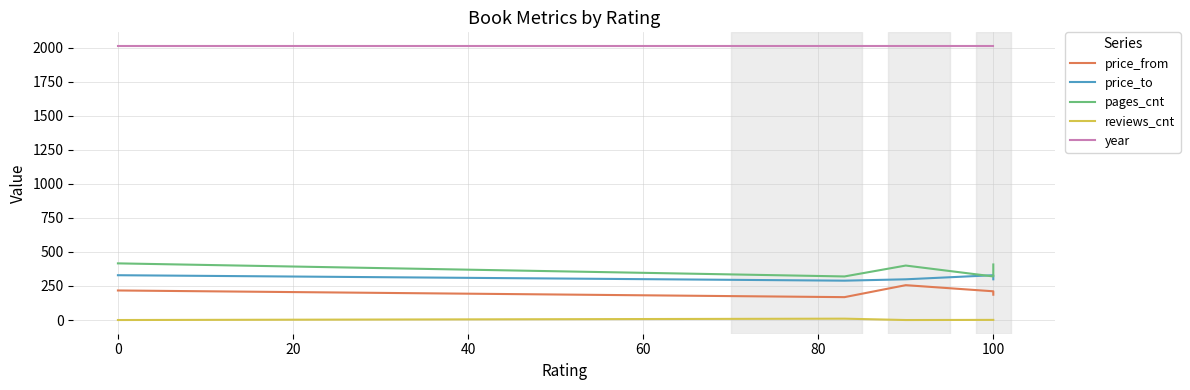

True or false: price_to and price_from intersect in this chart.

False